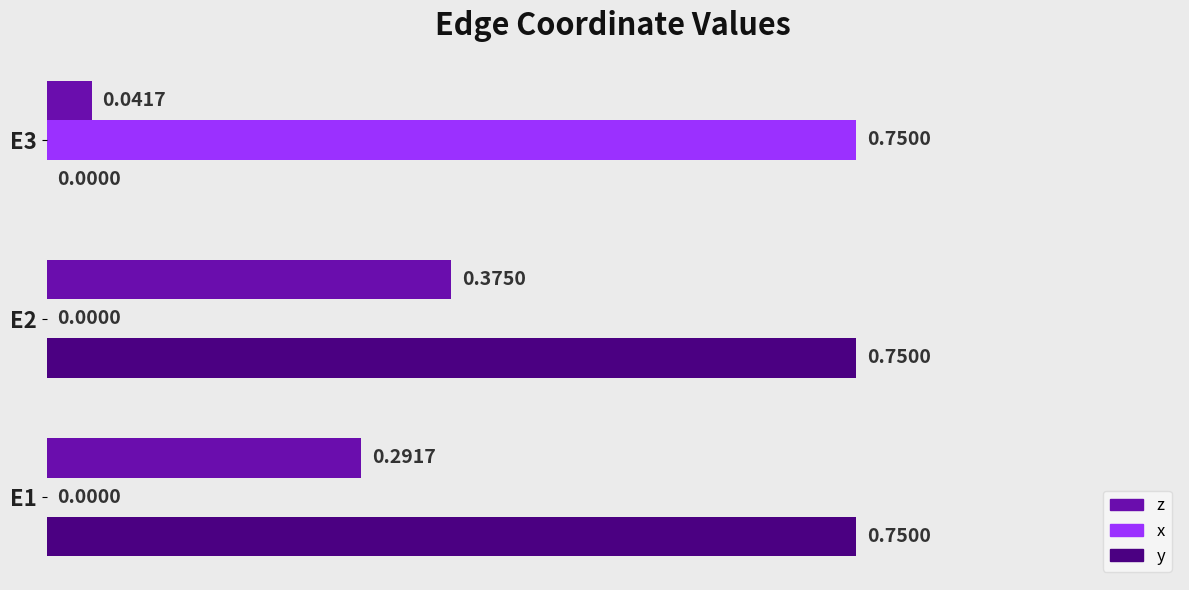

Which series changed the most between E1 and E2?

z